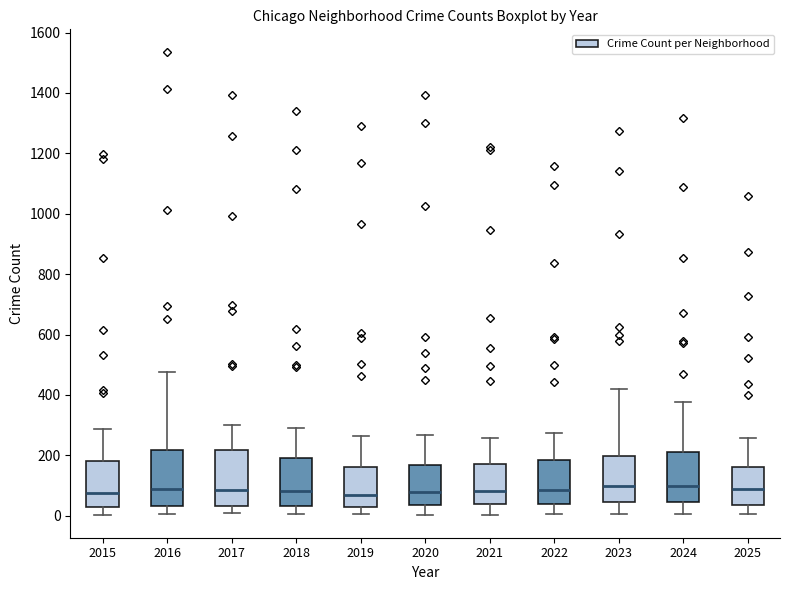

Where is the upper edge of the box at x = 2022 on the y-axis? The values are not printed on the chart, so give them approximately, as read against the axis.

180